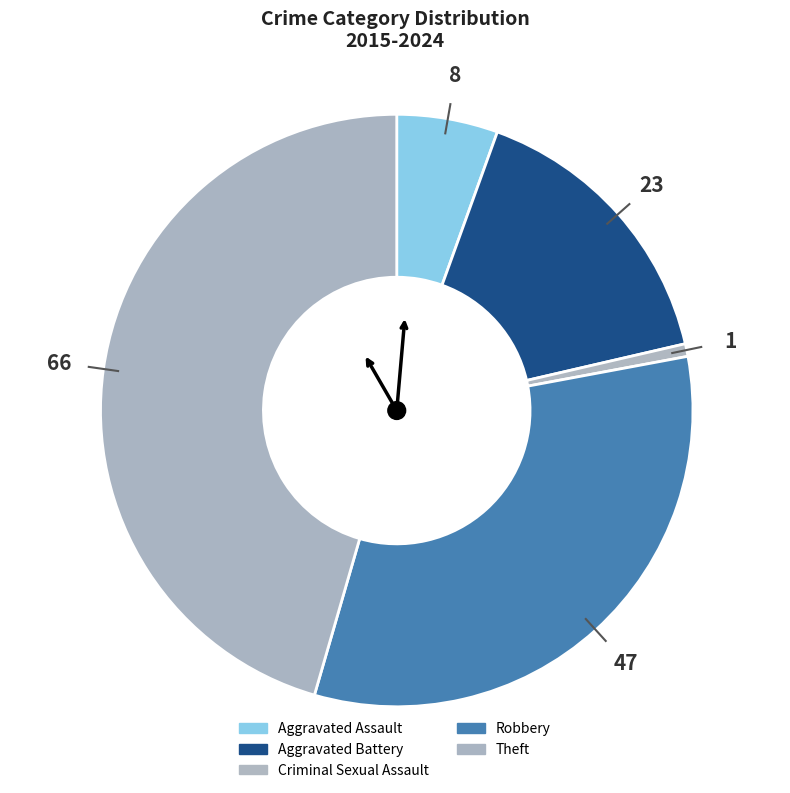

What percentage do Criminal Sexual Assault and Robbery together represent?

33.1%